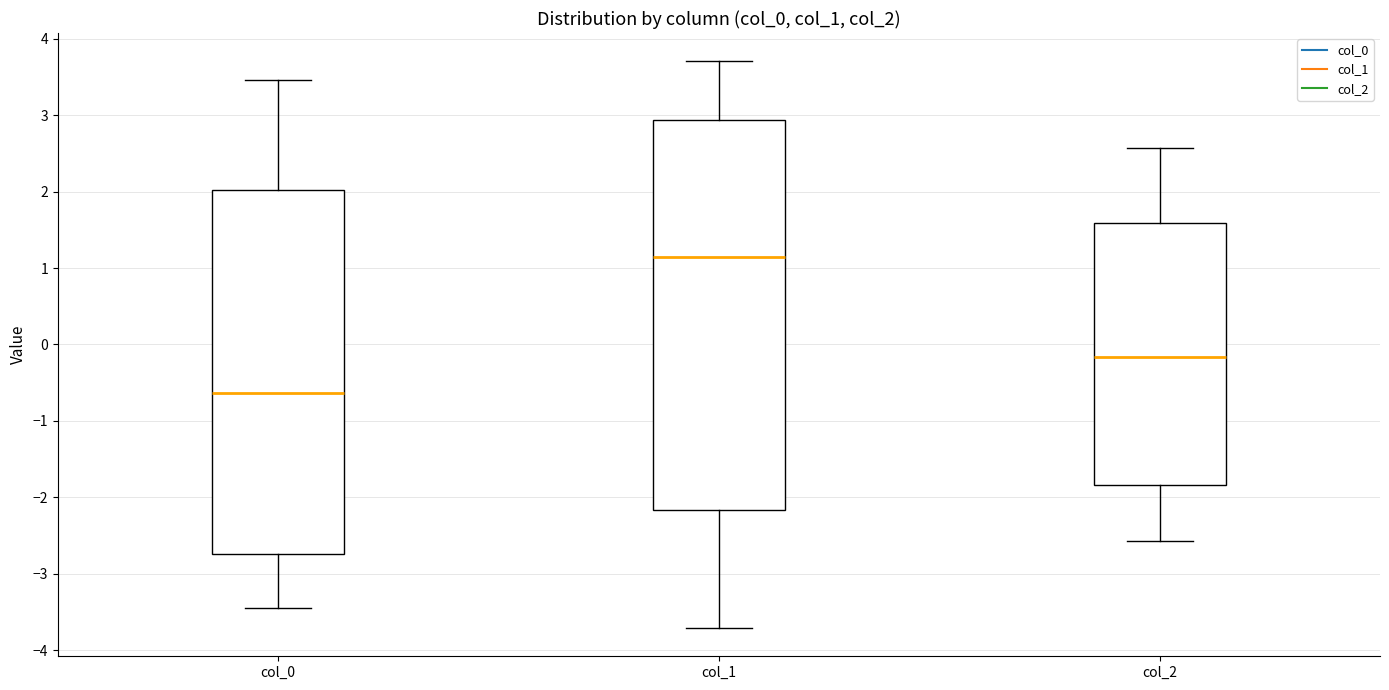

Reading left to right, transcribe this box plot: for each box, give where its median line is, the range the box spans, and where its two whiskers end, as read against the y-axis. The values are not printed on the chart, so give them approximately, as read against the axis.

col_0: median -0.6, box -2.7 to 2.0, whiskers -3.4 to 3.5
col_1: median 1.1, box -2.2 to 2.9, whiskers -3.7 to 3.7
col_2: median -0.2, box -1.8 to 1.6, whiskers -2.6 to 2.6